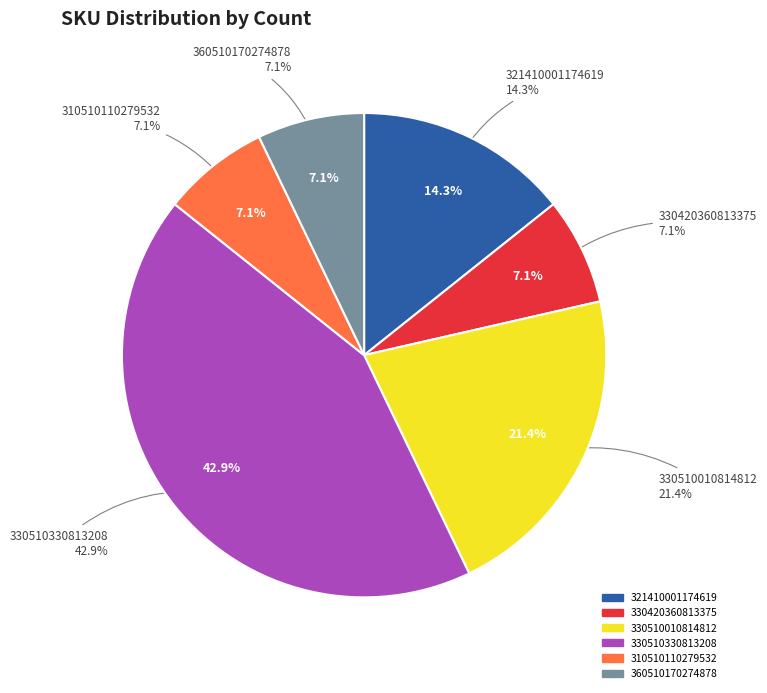

Count the number of slices in the pie.

9